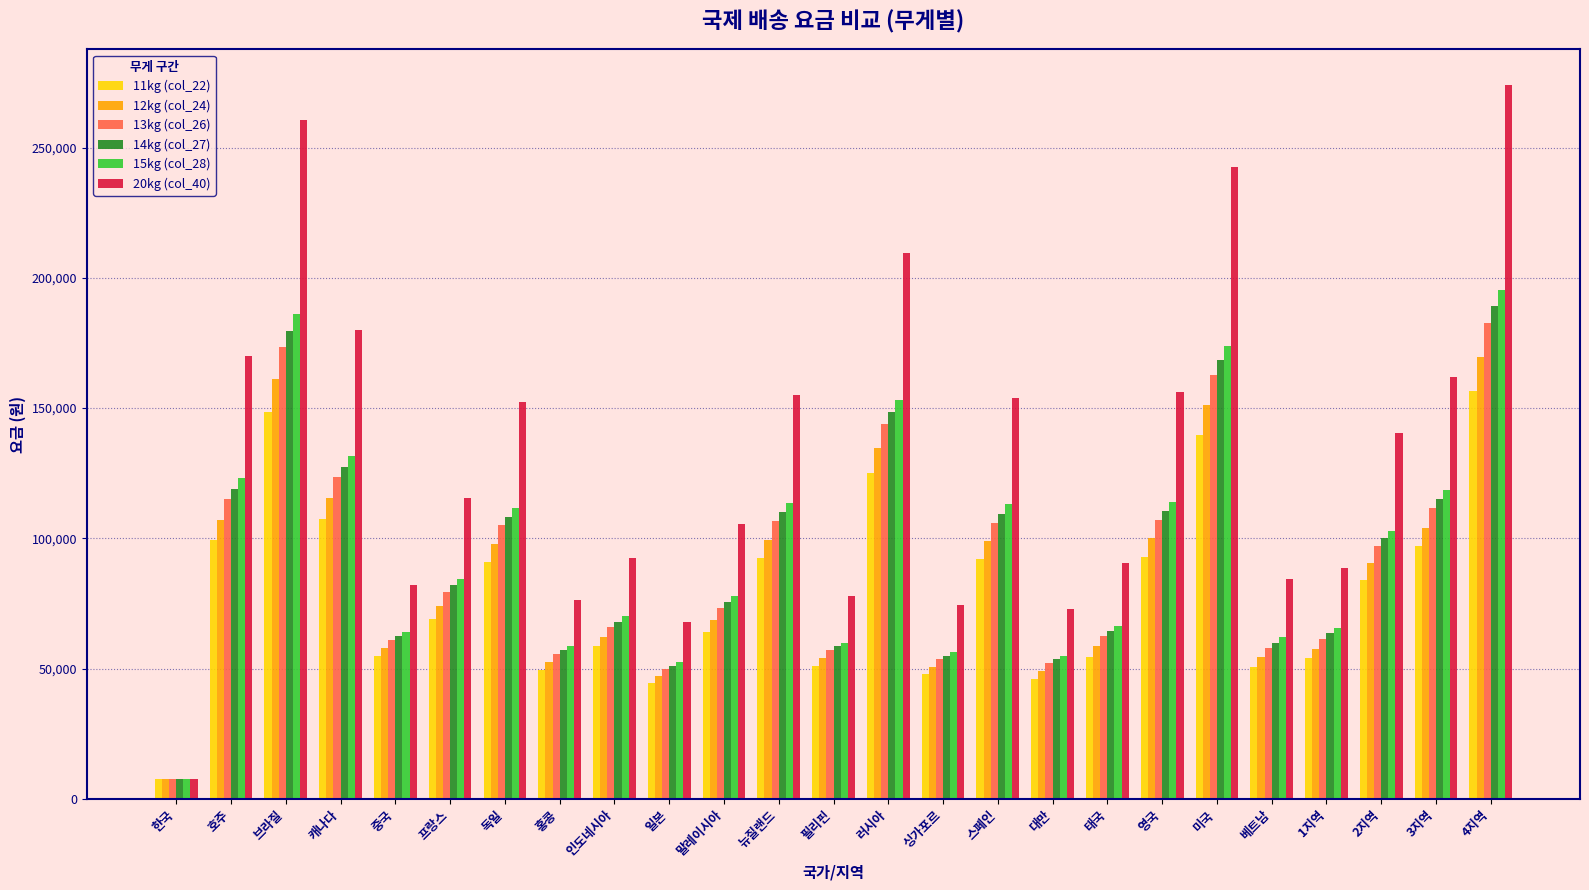

The 12kg (col_24) series shows 157784 at 2지역. True or false?

False